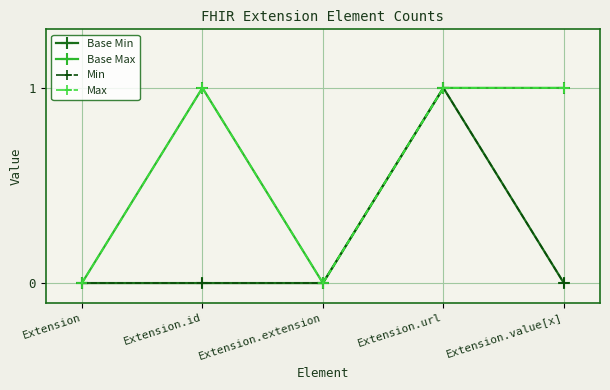

Reading left to right, transcribe all the data shown in this chart.

Base Min: Extension=0	Extension.id=0	Extension.extension=0	Extension.url=1	Extension.value[x]=0
Base Max: Extension=0	Extension.id=1	Extension.extension=0	Extension.url=1	Extension.value[x]=1
Min: Extension=0	Extension.id=0	Extension.extension=0	Extension.url=1	Extension.value[x]=0
Max: Extension=0	Extension.id=1	Extension.extension=0	Extension.url=1	Extension.value[x]=1